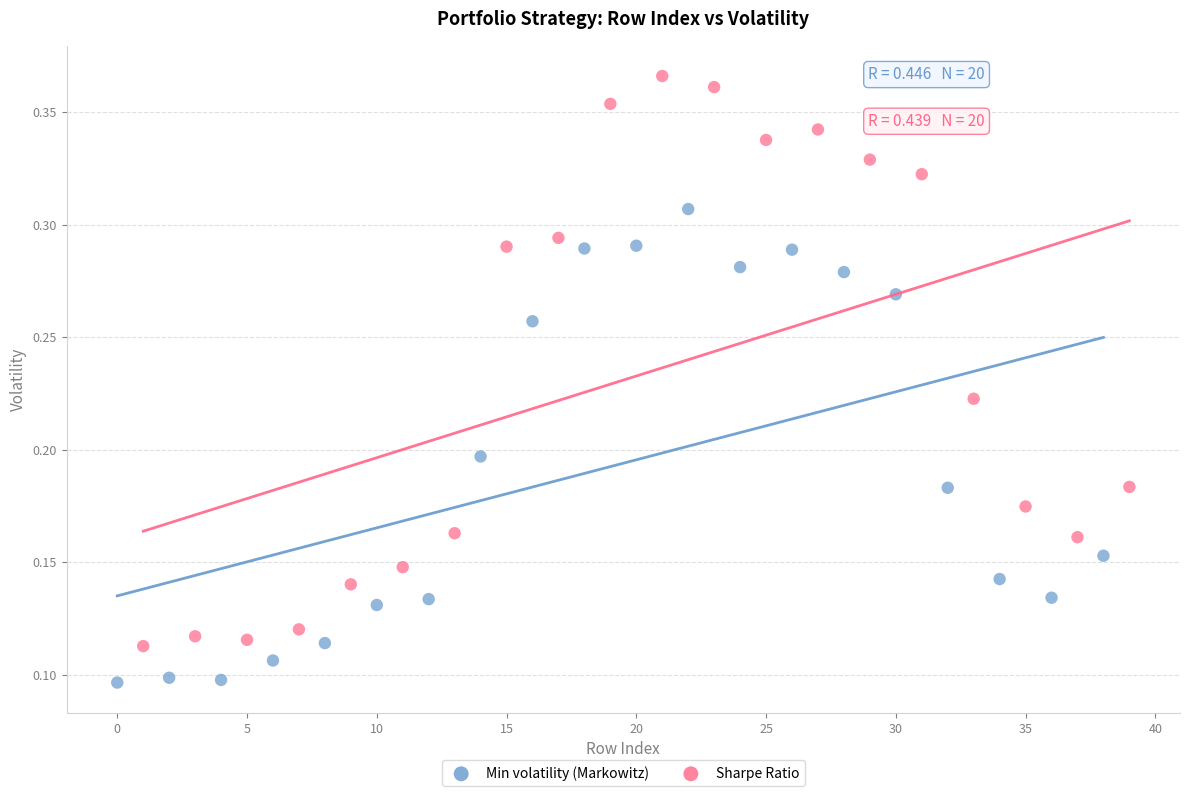

What are all the series names shown in the legend?

Min volatility (Markowitz), Sharpe Ratio